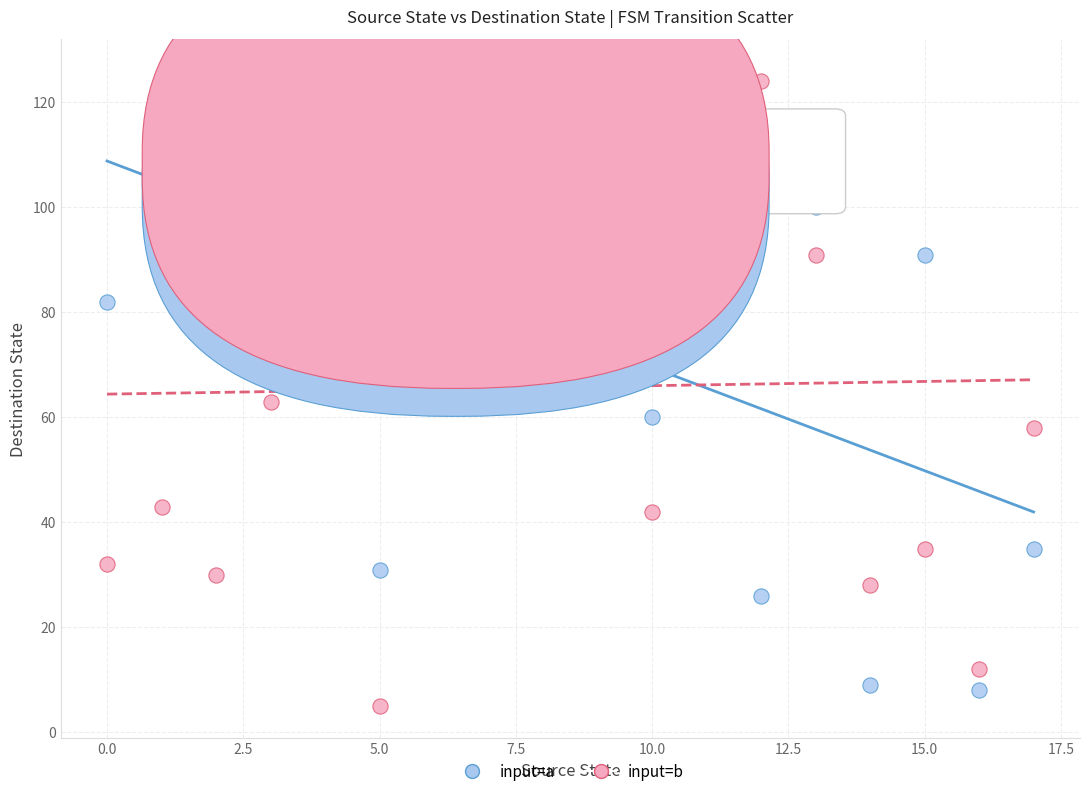

Which series reaches the minimum Y coordinate?

input=b